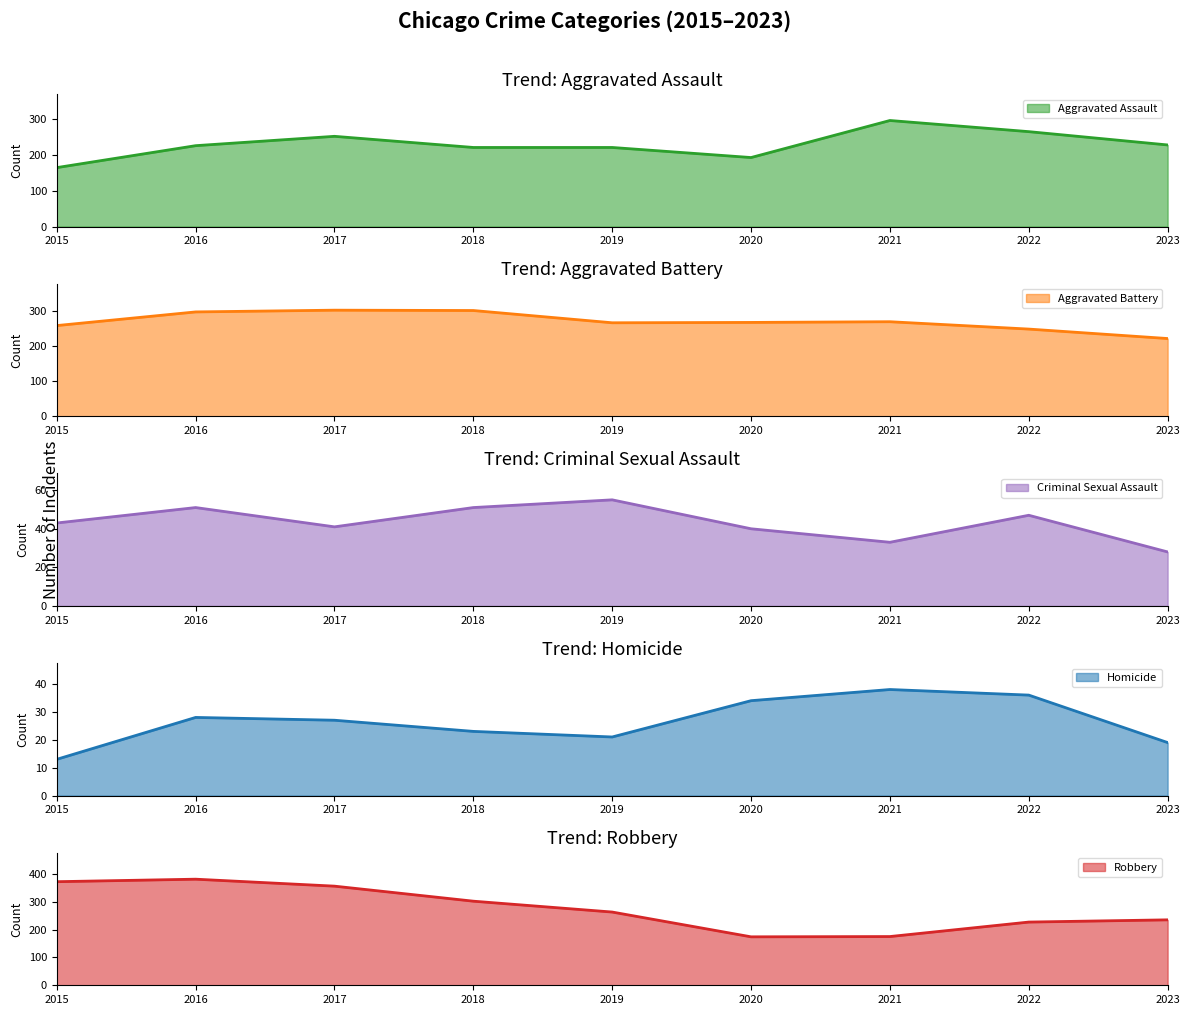

What is the minimum value for Robbery?

174